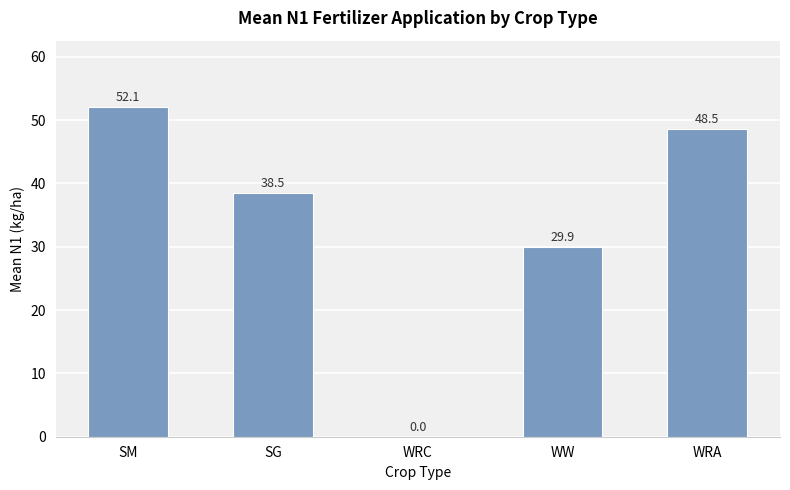

Count the number of values greater than 38.

3